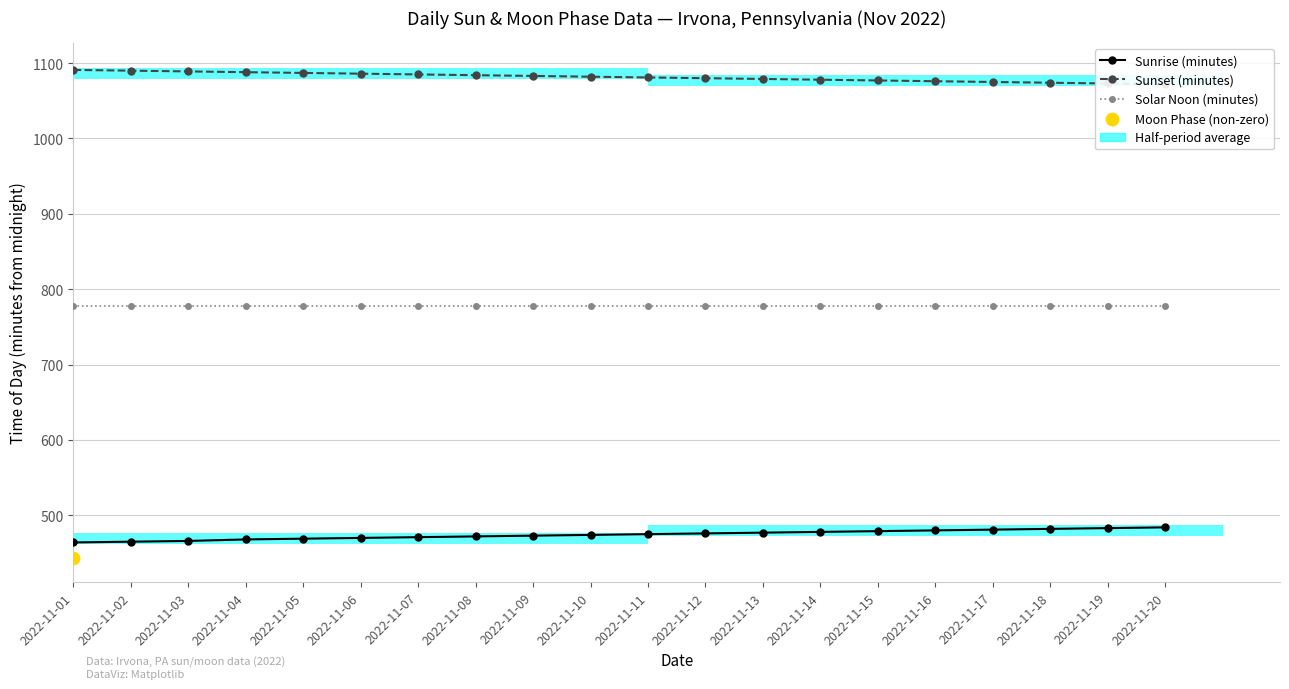

Is the value of Solar Noon (minutes) at 2022-11-01 greater than the value of Sunrise (minutes) at 2022-11-05?

Yes